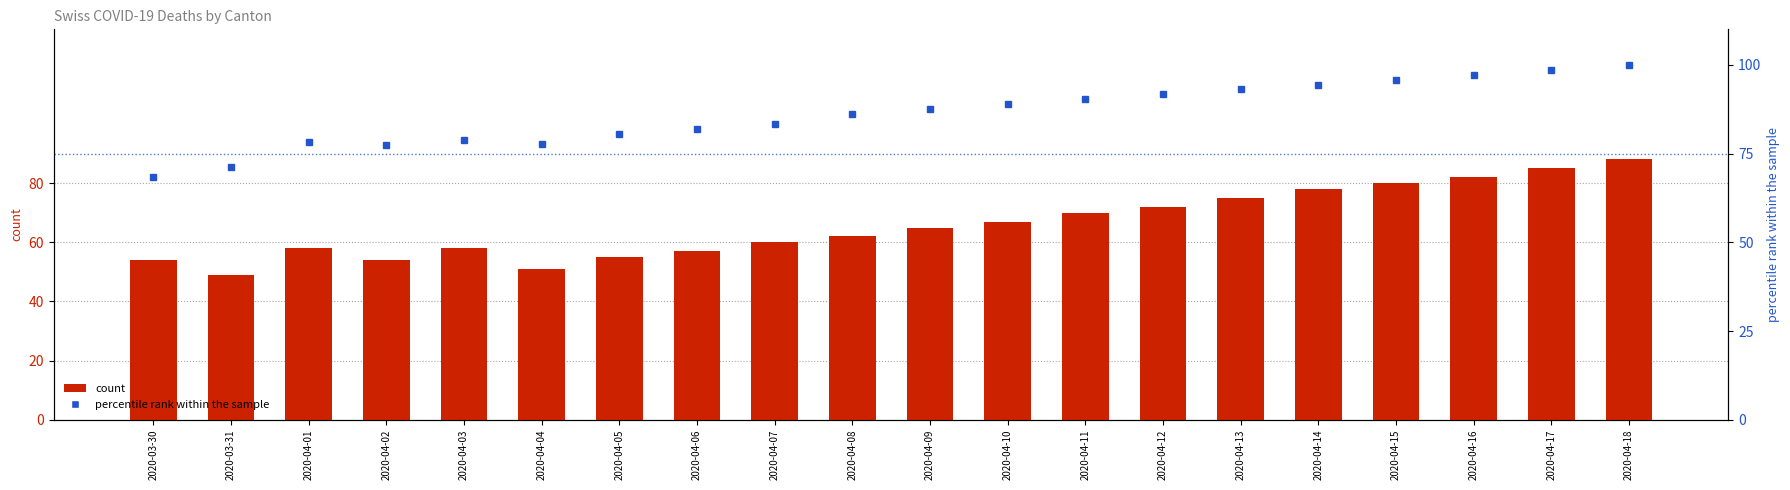

Which category has the lowest value in the percentile rank within the sample series?

2020-03-30